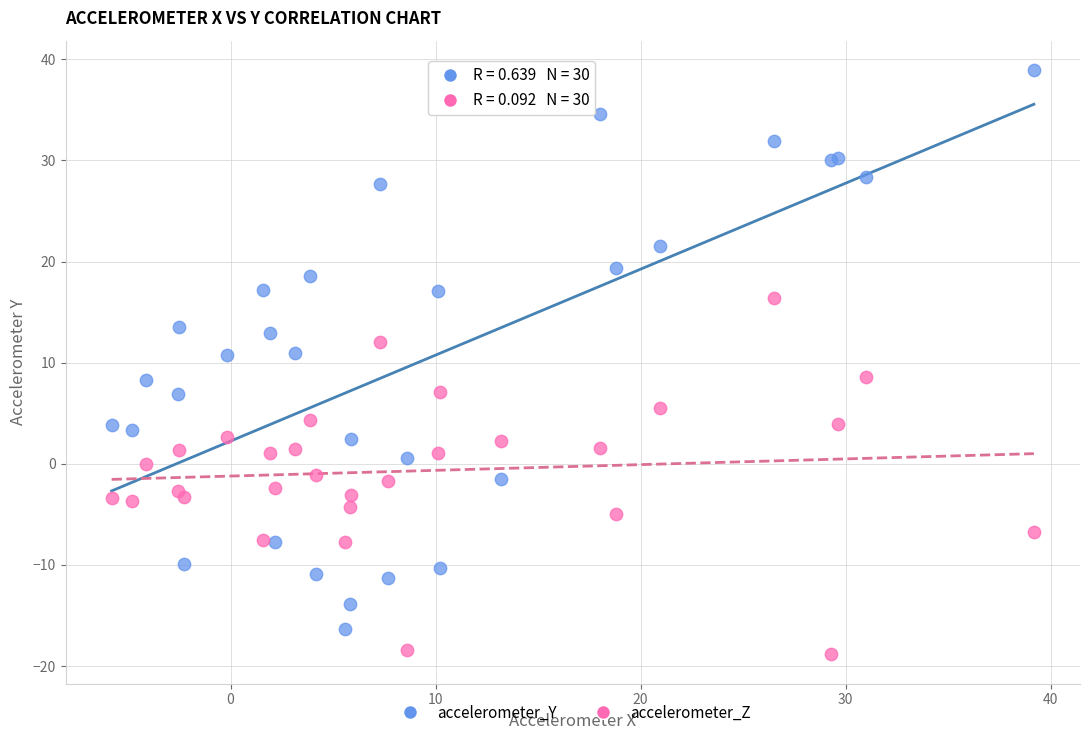

Which series has the largest Y range (max minus min)?

accelerometer_Y